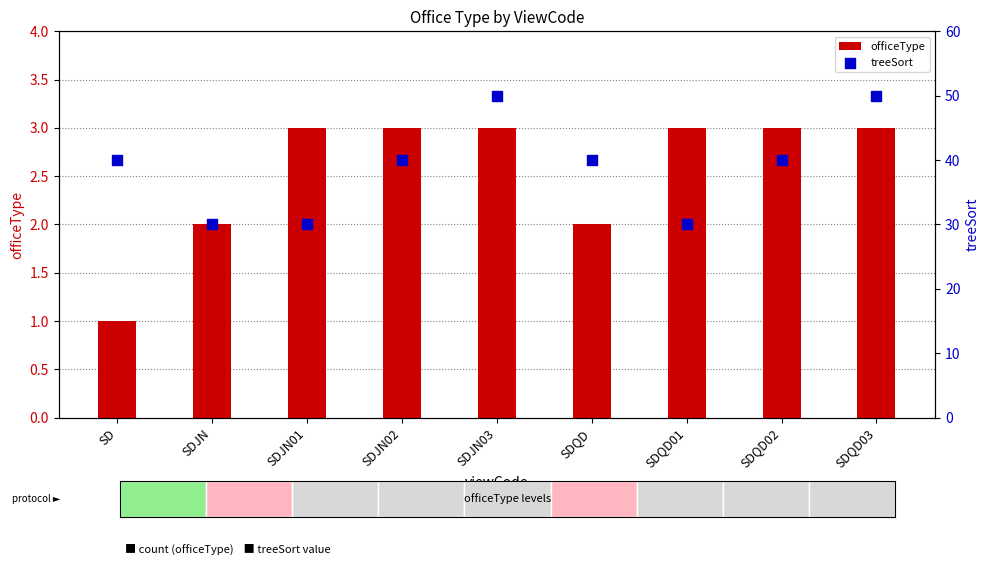

At how many categories does at least one series exceed 38?

6